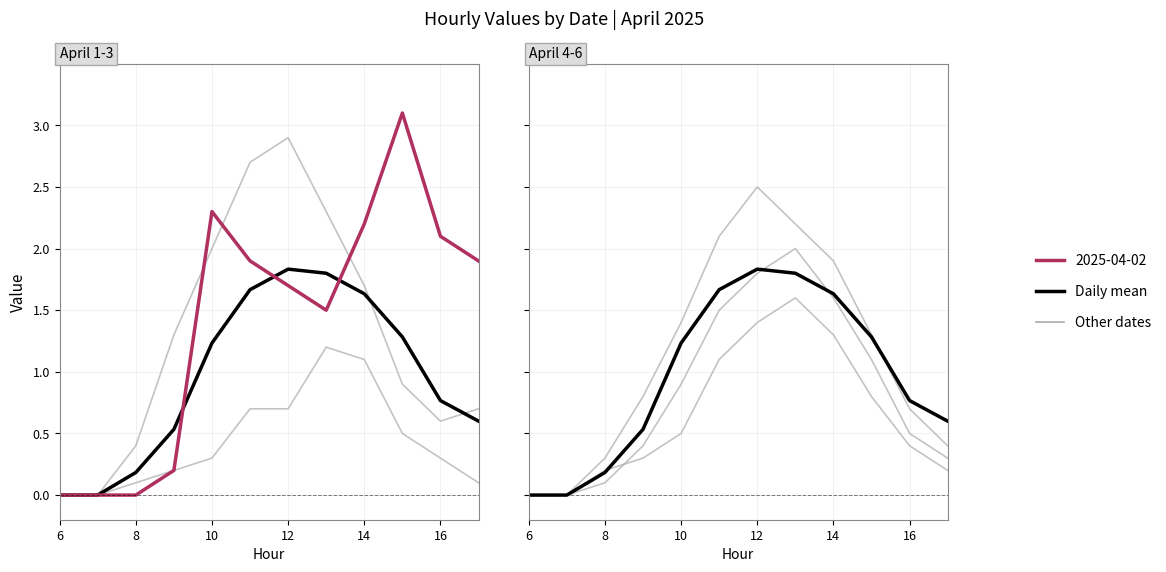

Reading left to right, what are all the values shown in this chart?

0.0	0.0	0.2	0.5	1.2	1.7	1.8	1.8	1.6	1.3	0.8	0.6